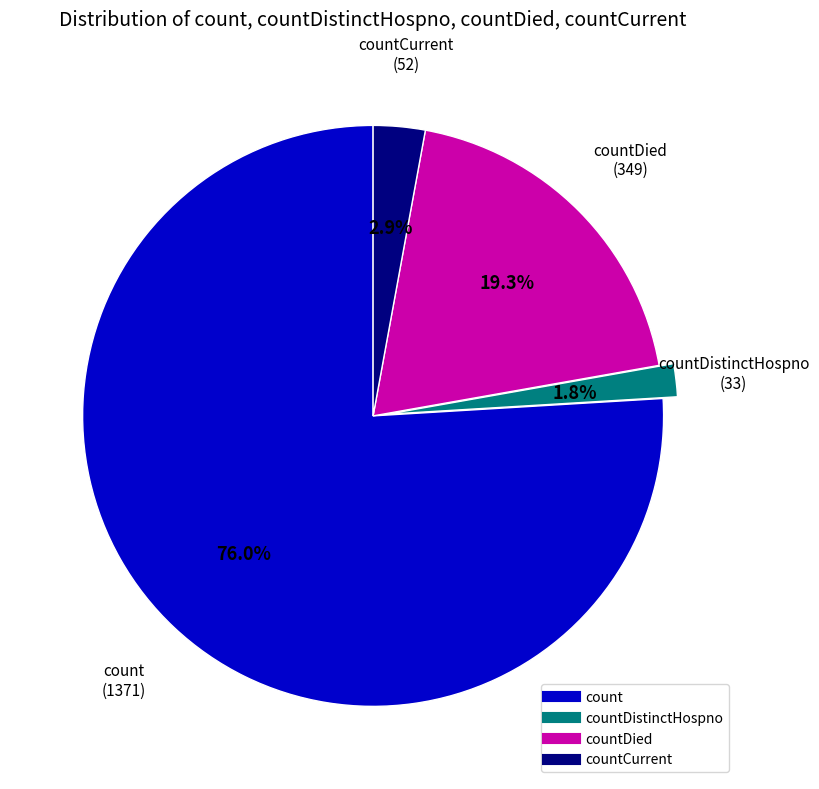

How many segments does this pie chart have?

4